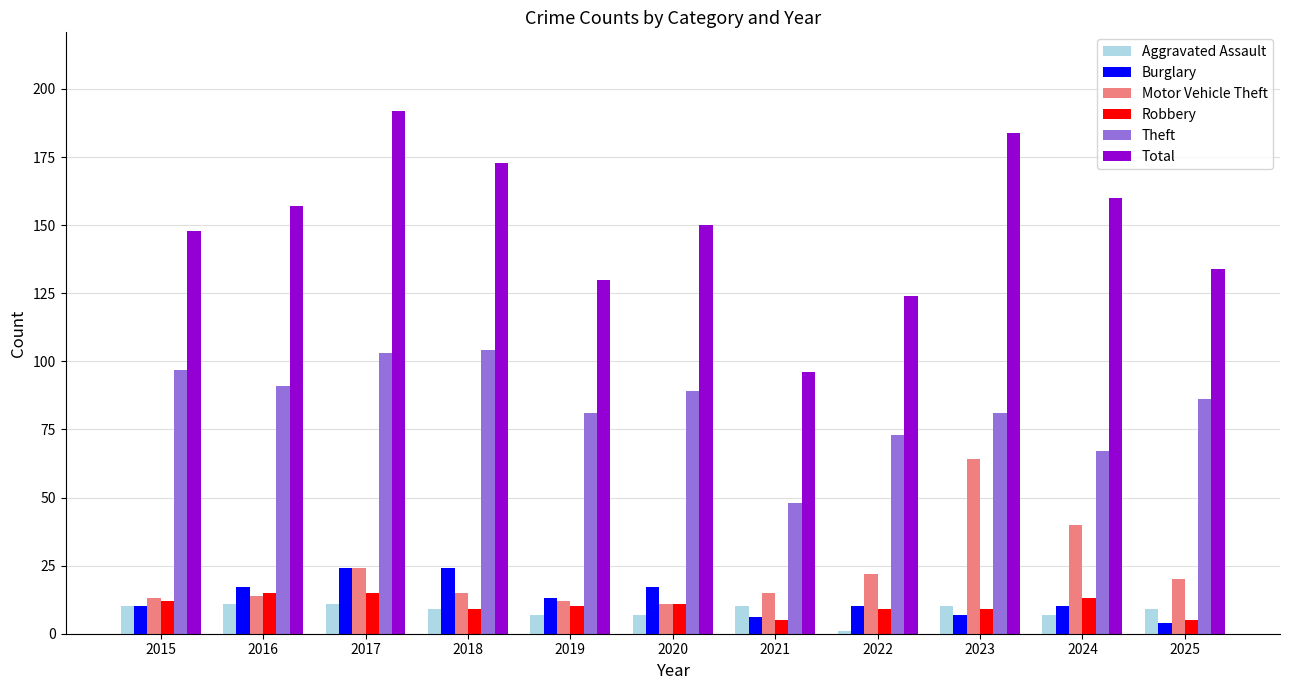

Reading left to right, what are all the values shown in this chart?

Aggravated Assault: 2015=10	2016=11	2017=11	2018=9	2019=7	2020=7	2021=10	2022=1	2023=10	2024=7	2025=9
Burglary: 2015=10	2016=17	2017=24	2018=24	2019=13	2020=17	2021=6	2022=10	2023=7	2024=10	2025=4
Motor Vehicle Theft: 2015=13	2016=14	2017=24	2018=15	2019=12	2020=11	2021=15	2022=22	2023=64	2024=40	2025=20
Robbery: 2015=12	2016=15	2017=15	2018=9	2019=10	2020=11	2021=5	2022=9	2023=9	2024=13	2025=5
Theft: 2015=97	2016=91	2017=103	2018=104	2019=81	2020=89	2021=48	2022=73	2023=81	2024=67	2025=86
Total: 2015=148	2016=157	2017=192	2018=173	2019=130	2020=150	2021=96	2022=124	2023=184	2024=160	2025=134